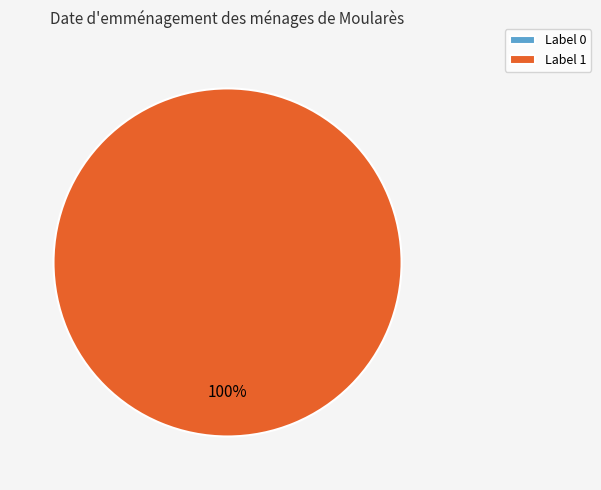

Which has a higher value, 0 or 1?

1